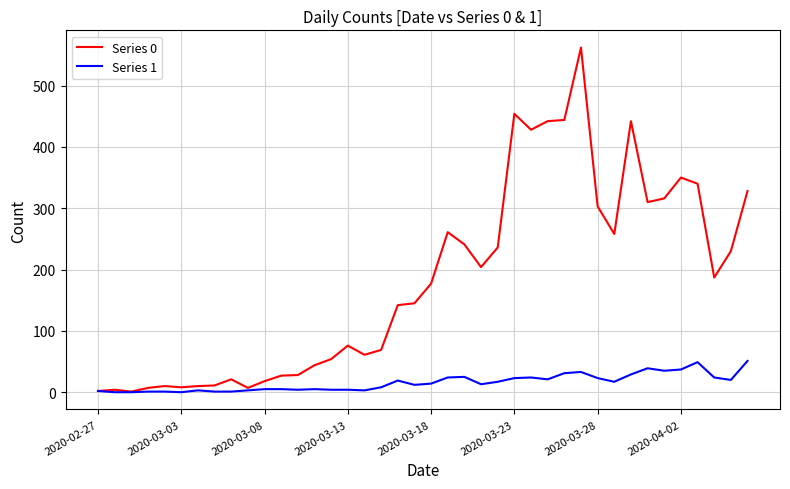

Which series has the largest total across all categories?

Series 0